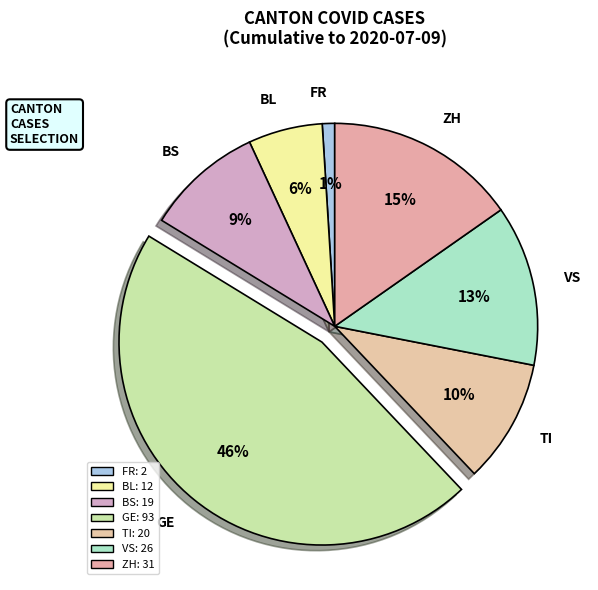

What is the smallest slice in the pie chart?

FR